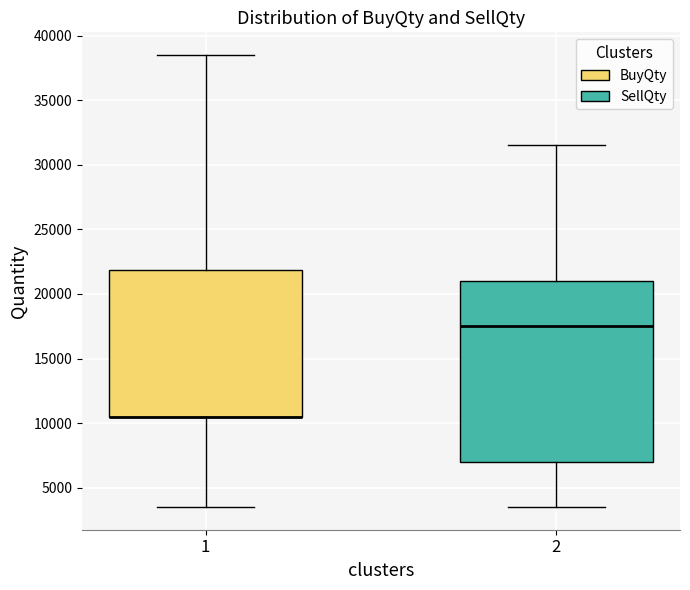

Reading left to right, transcribe this box plot: for each box, give where its median line is, the range the box spans, and where its two whiskers end, as read against the y-axis. The values are not printed on the chart, so give them approximately, as read against the axis.

1: median 10500 (drawn on the box's lower edge), box 10500 to 22000, whiskers 3500 to 38500
2: median 17500, box 7000 to 21000, whiskers 3500 to 31500